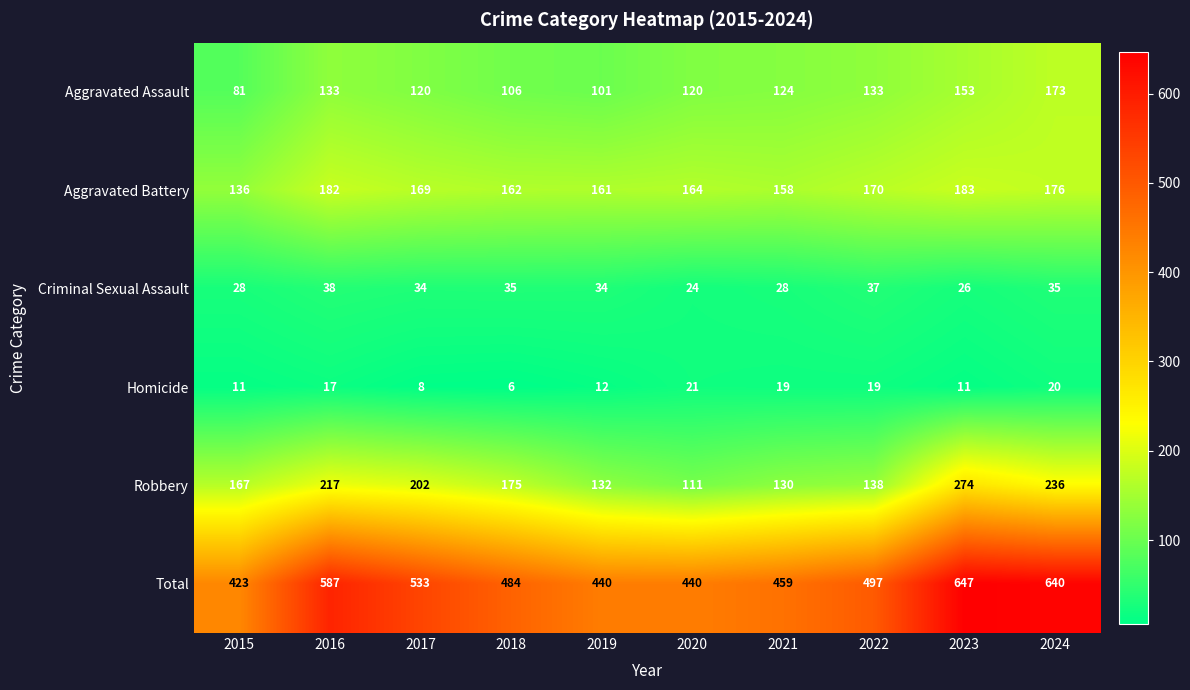

At 2019, list the series in order from largest to smallest.

Total, Aggravated Battery, Robbery, Aggravated Assault, Criminal Sexual Assault, Homicide